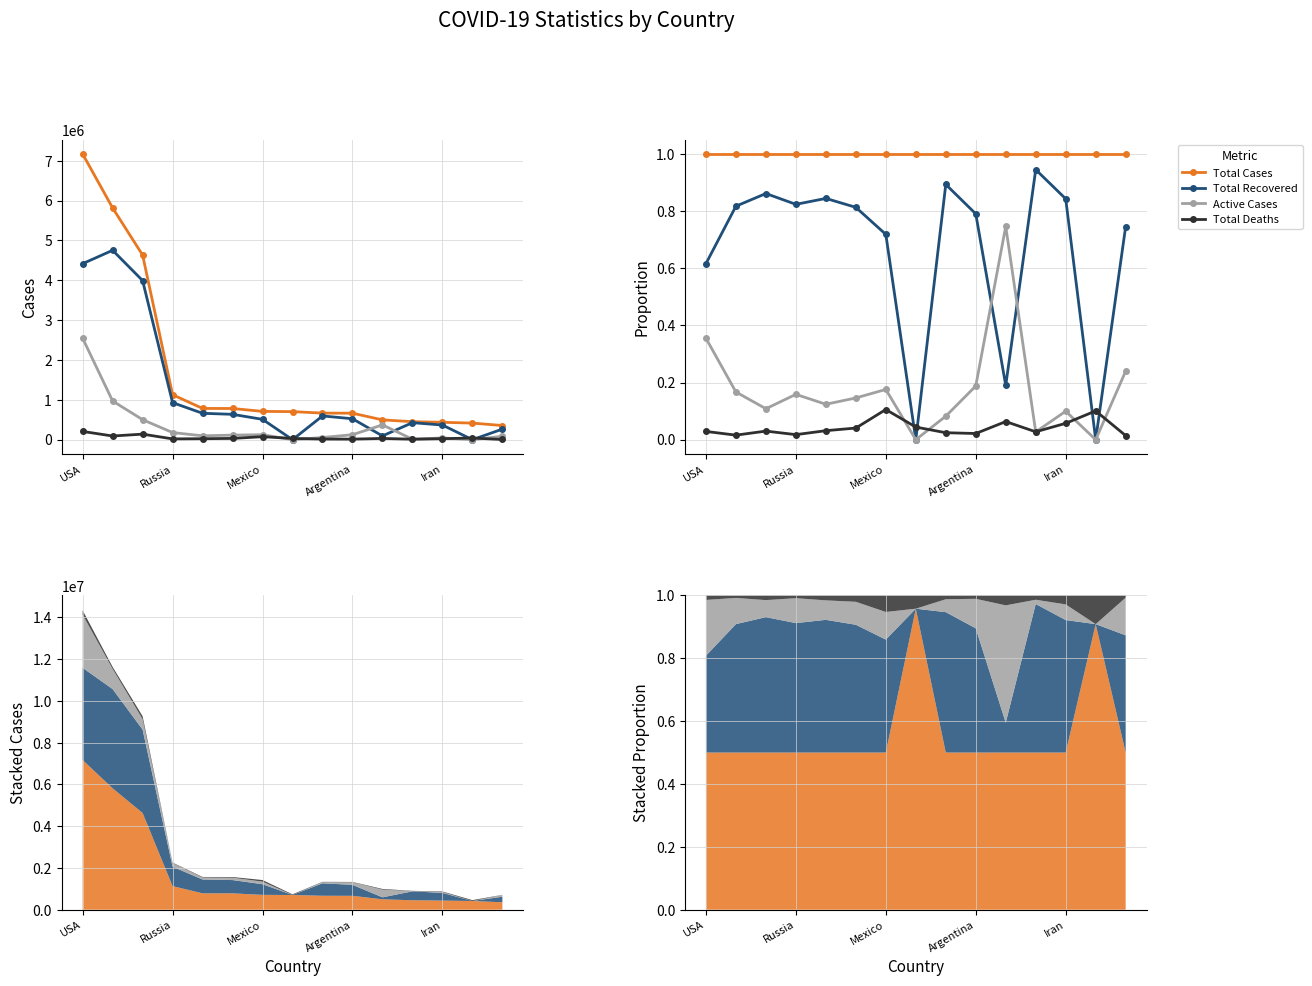

How many intersections are there between Active Cases and Total Recovered?

2